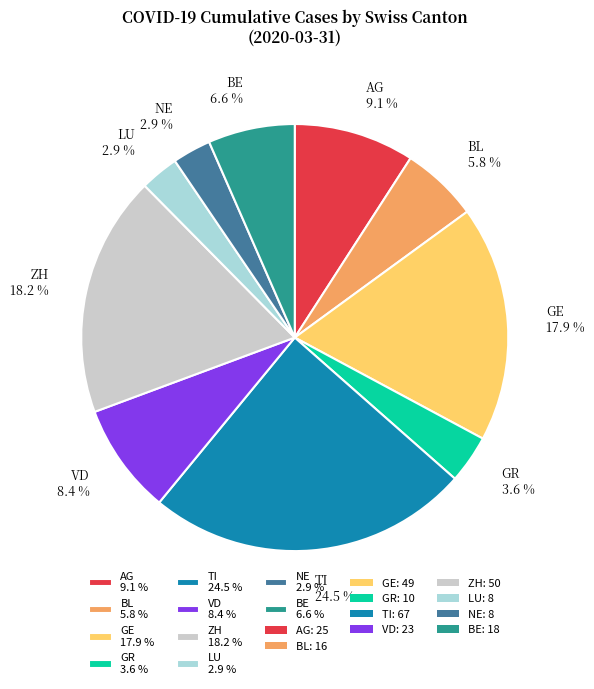

What is the ratio of the value at ZH 18.2 % to the value at BL 5.8 %?

3.1